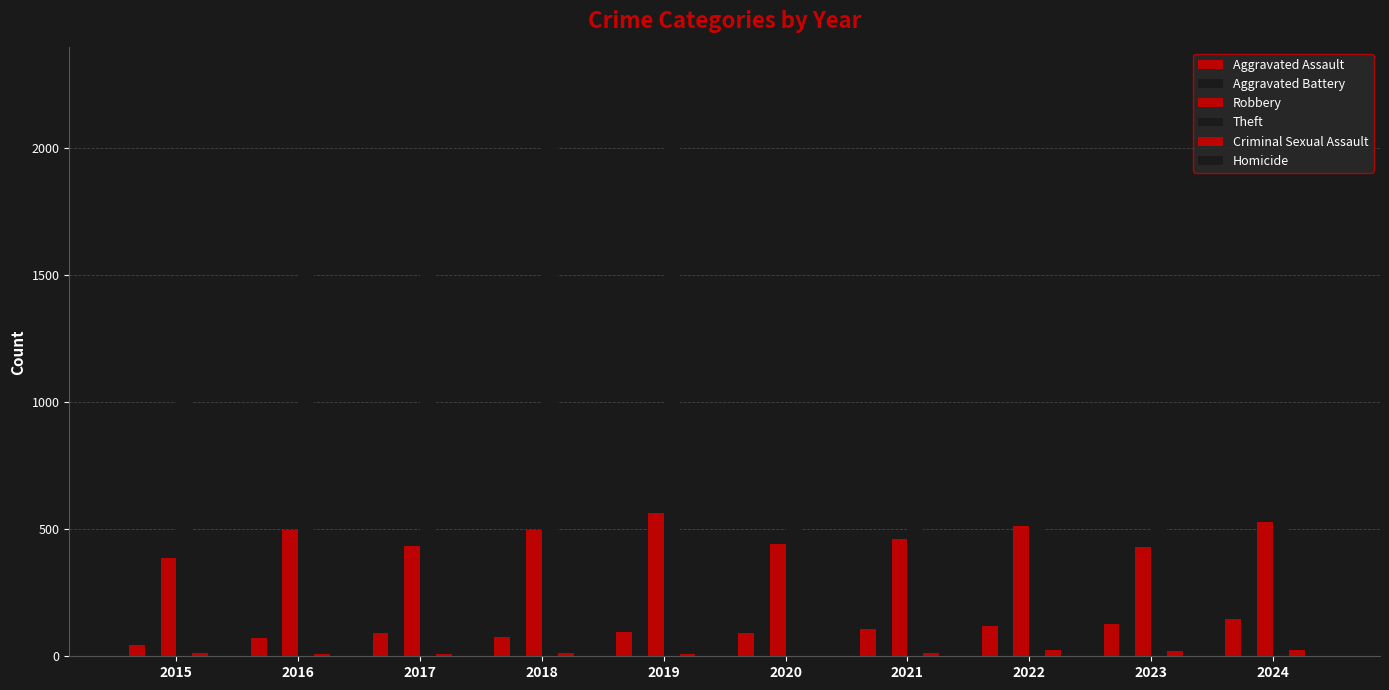

How many groups of bars are there?

10